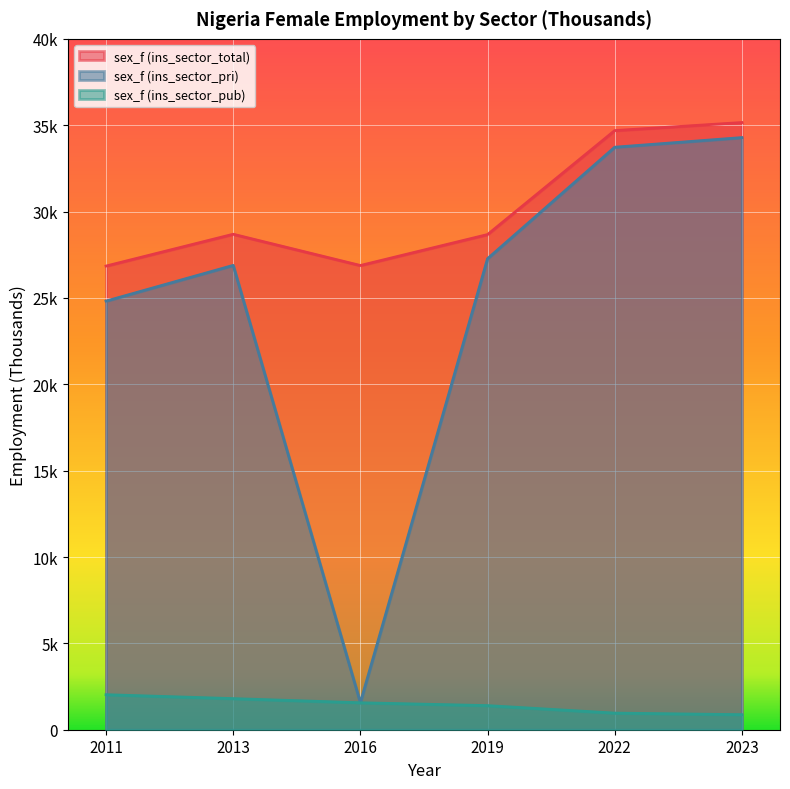

What is the maximum value for sex_f (ins_sector_total)?

35154.4